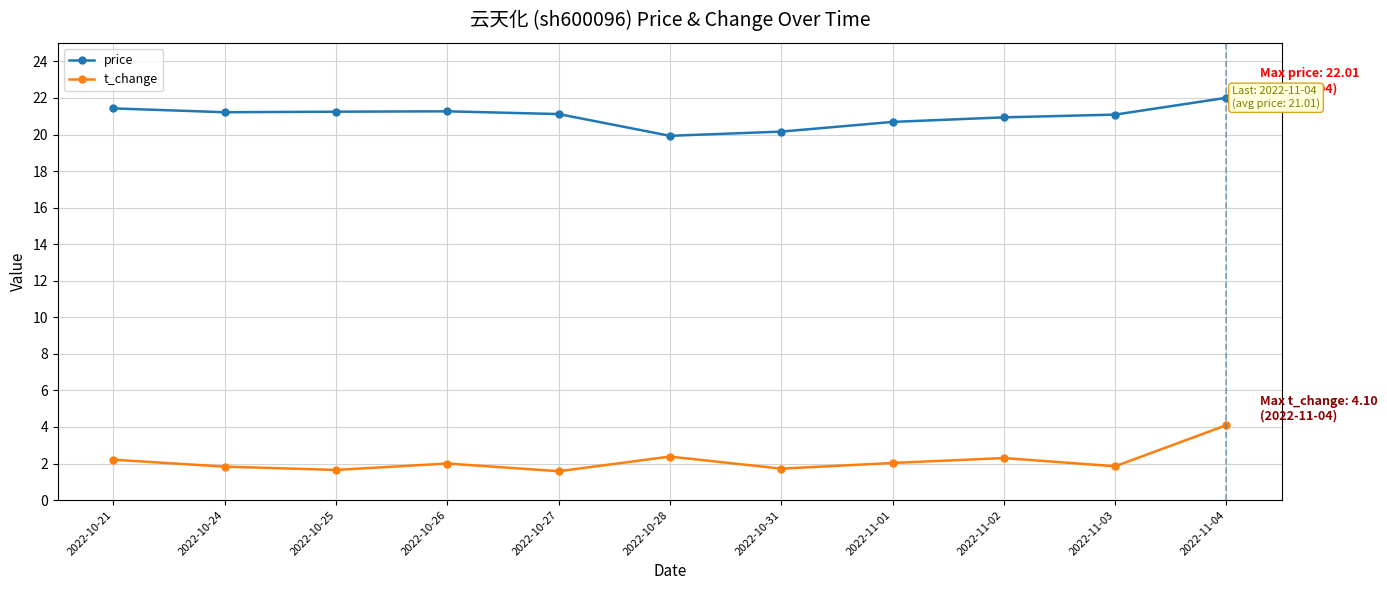

Which series has the largest total across all categories?

price